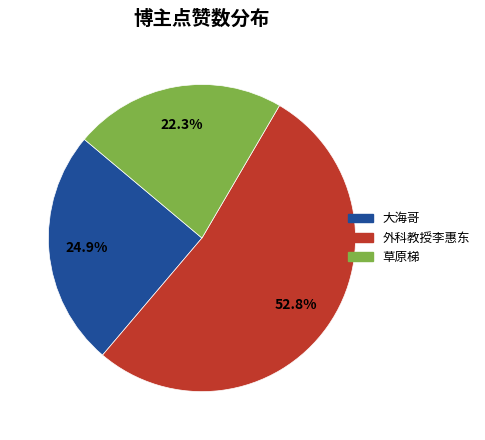

Which slice is the largest?

外科教授李惠东